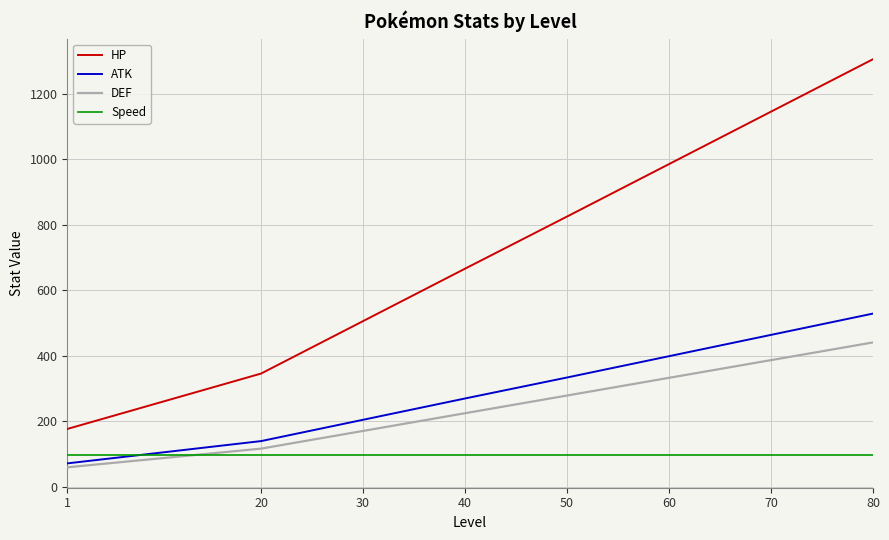

Is the value of DEF at 60 greater than the value of HP at 60?

No